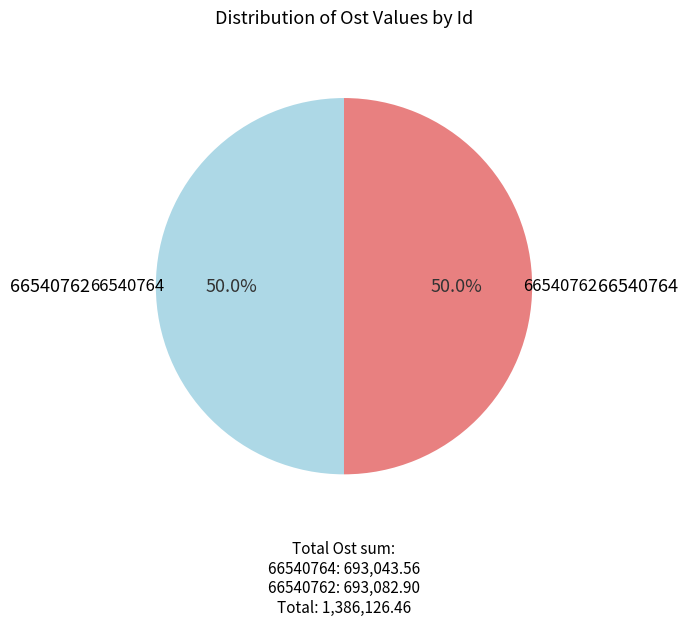

What is the ratio of the value at 66540762 to the value at 66540764?

1.0